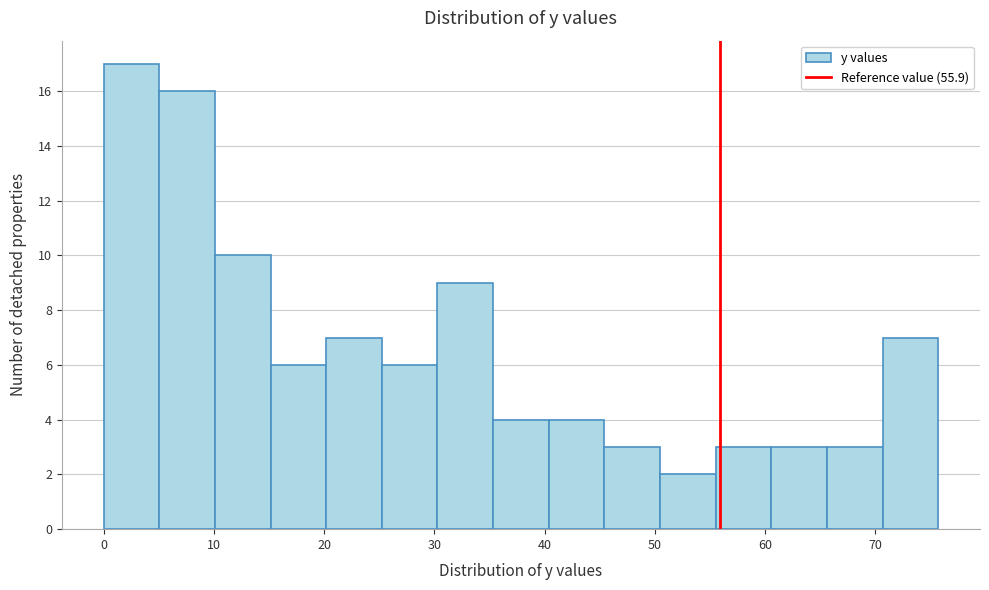

How tall is the bar that spans 15 to 20 on the x-axis? Neither the bar edges nor the heights are printed on the chart, so give them approximately, as read against the axes.

6